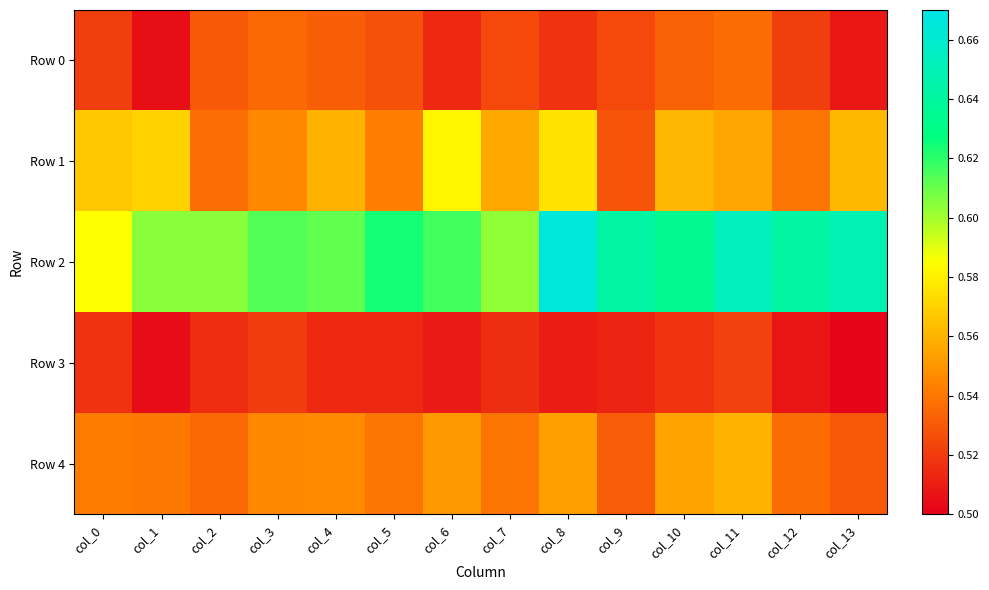

What is the greatest value displayed?

0.7